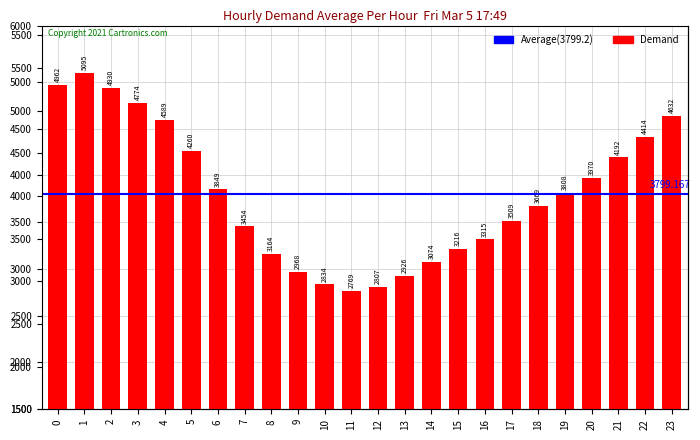

What is the approximate value at 23, to the nearest 10?

4630